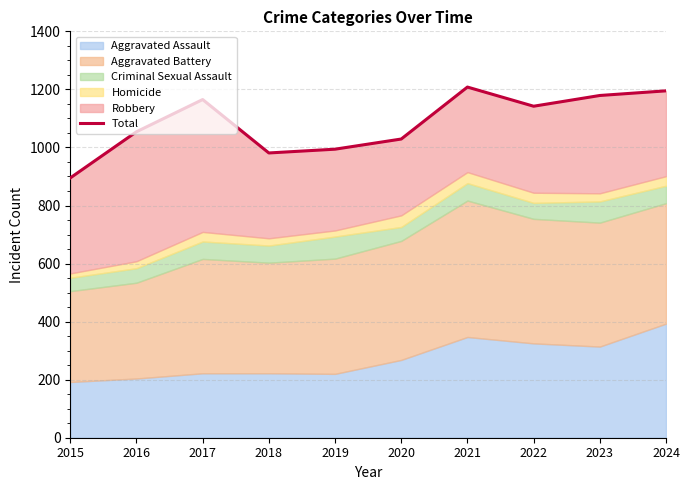

List the labels in order of value, smallest first.

2015, 2018, 2019, 2020, 2016, 2022, 2017, 2023, 2024, 2021